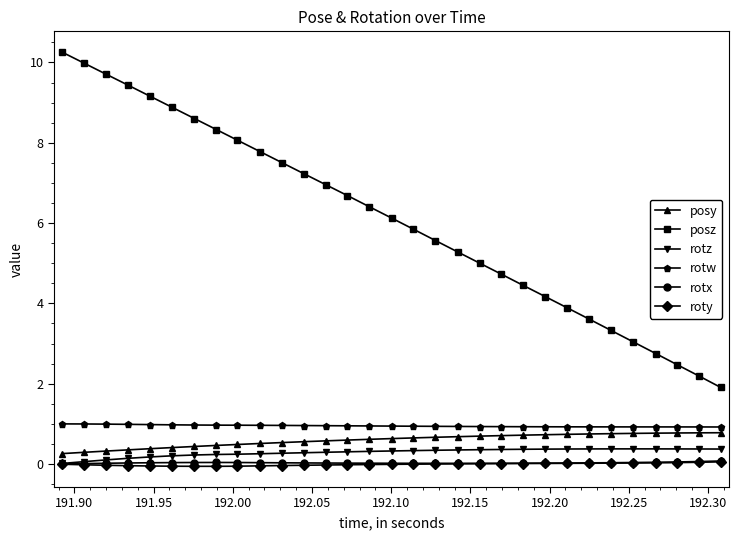

True or false: posy and roty cross at least once.

False